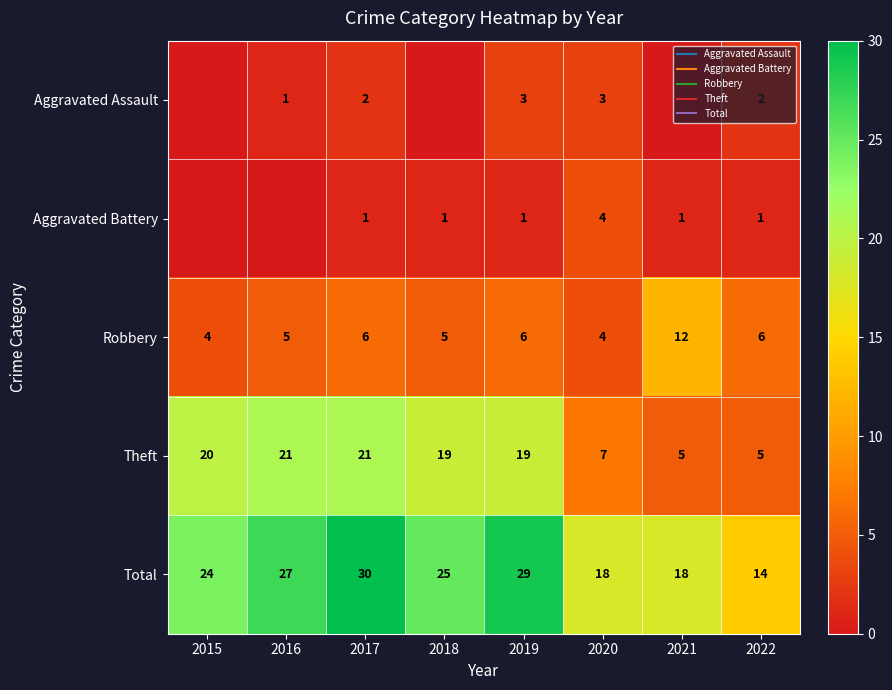

What is the difference between the second highest and second lowest values in the Aggravated Battery series?

1